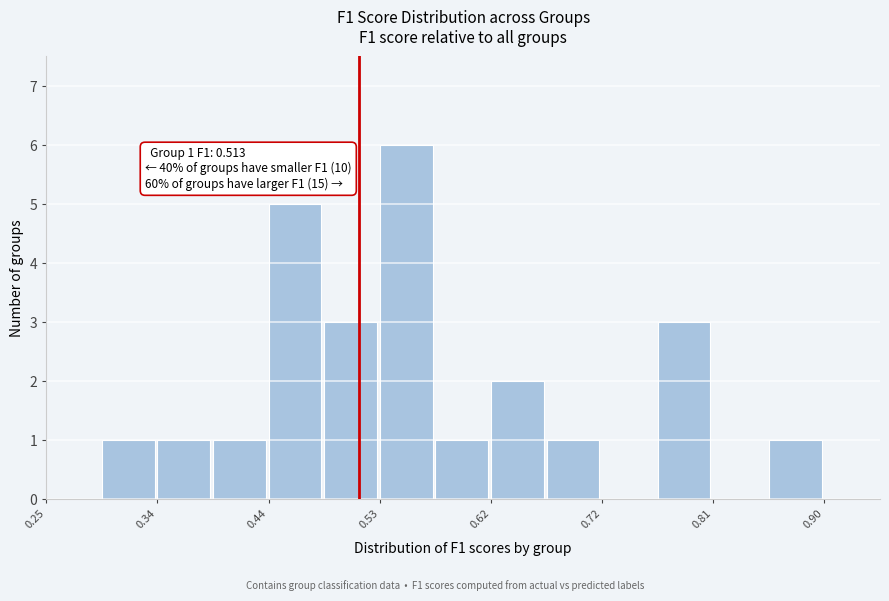

Over which range of the x-axis is the bar tallest?

0.53 to 0.58